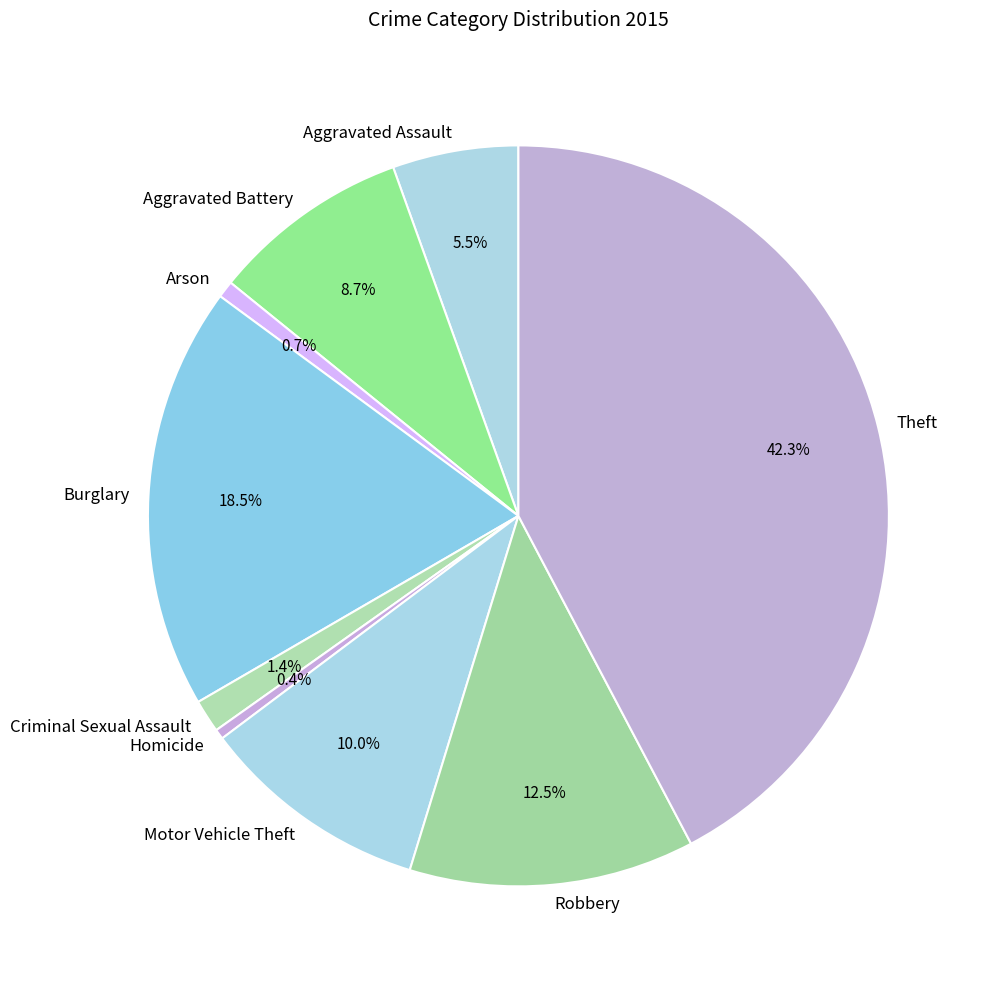

How many segments does this pie chart have?

9